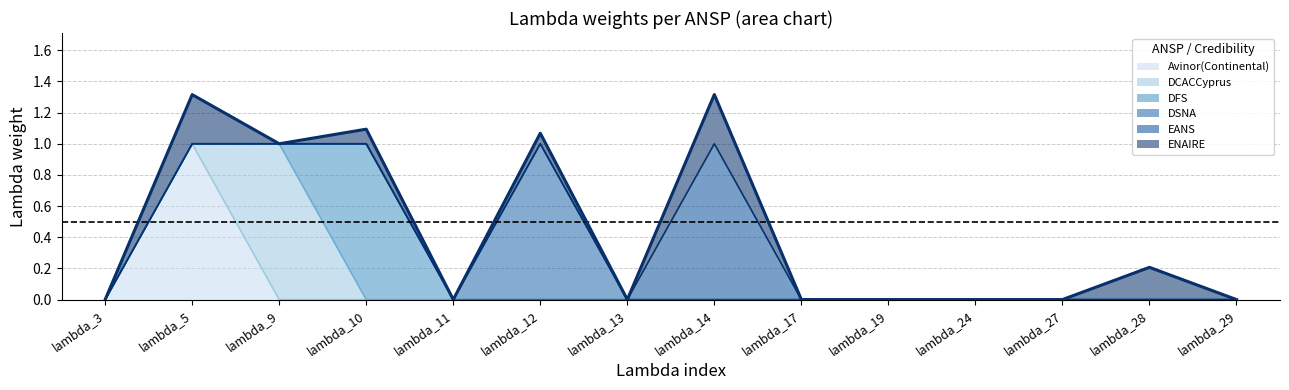

At which label does Avinor(Continental) reach its peak?

lambda_5